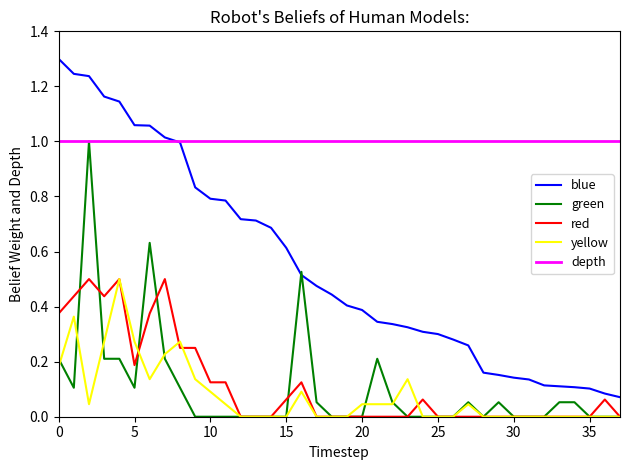

True or false: blue and yellow cross at least once.

False